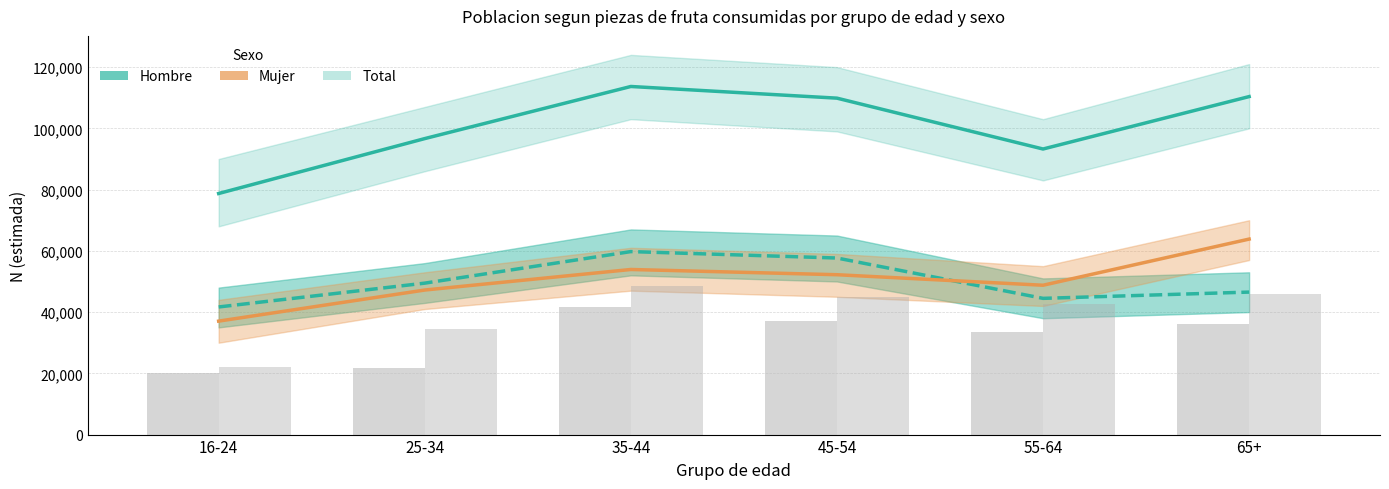

At how many categories does at least one series exceed 47127?

6